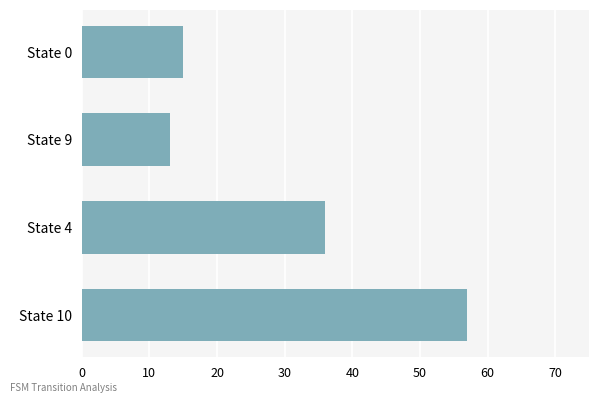

What is the change in value from State 10 to State 4?

-21